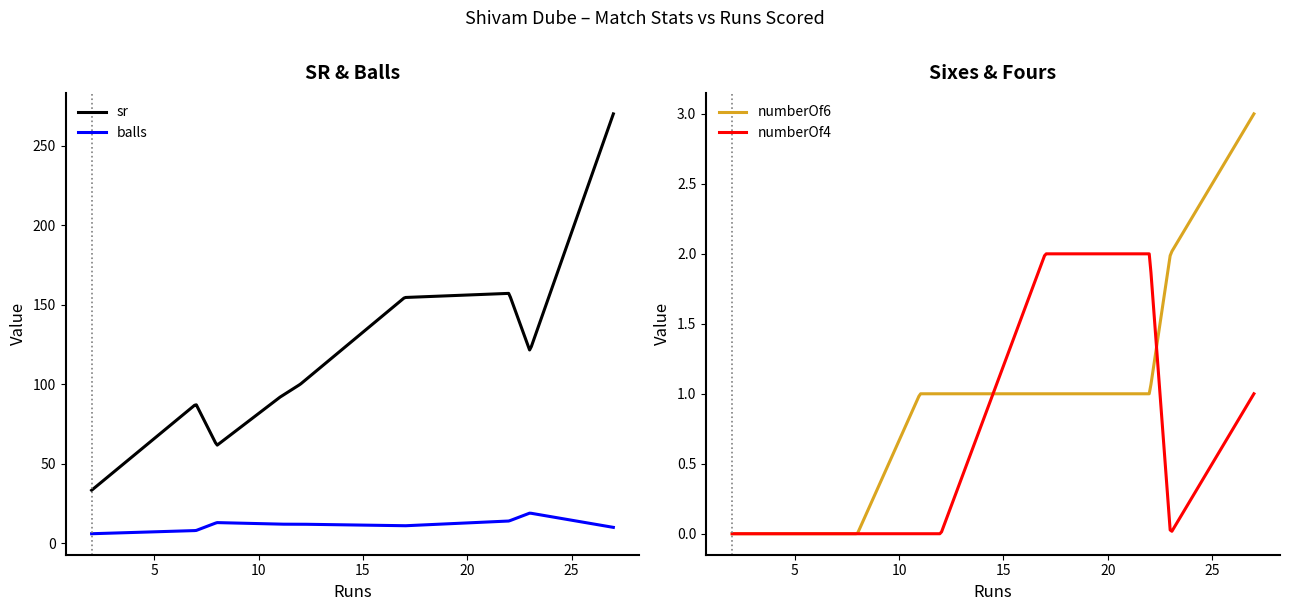

Reading left to right, transcribe all the data shown in this chart.

sr: 33.3	87.5	61.5	91.7	100.0	154.5	157.1	121.0	270.0
balls: 6.0	8.0	13.0	12.0	12.0	11.0	14.0	19.0	10.0
numberOf6: 0.0	0.0	0.0	1.0	1.0	1.0	1.0	2.0	3.0
numberOf4: 0.0	0.0	0.0	0.0	0.0	2.0	2.0	0.0	1.0